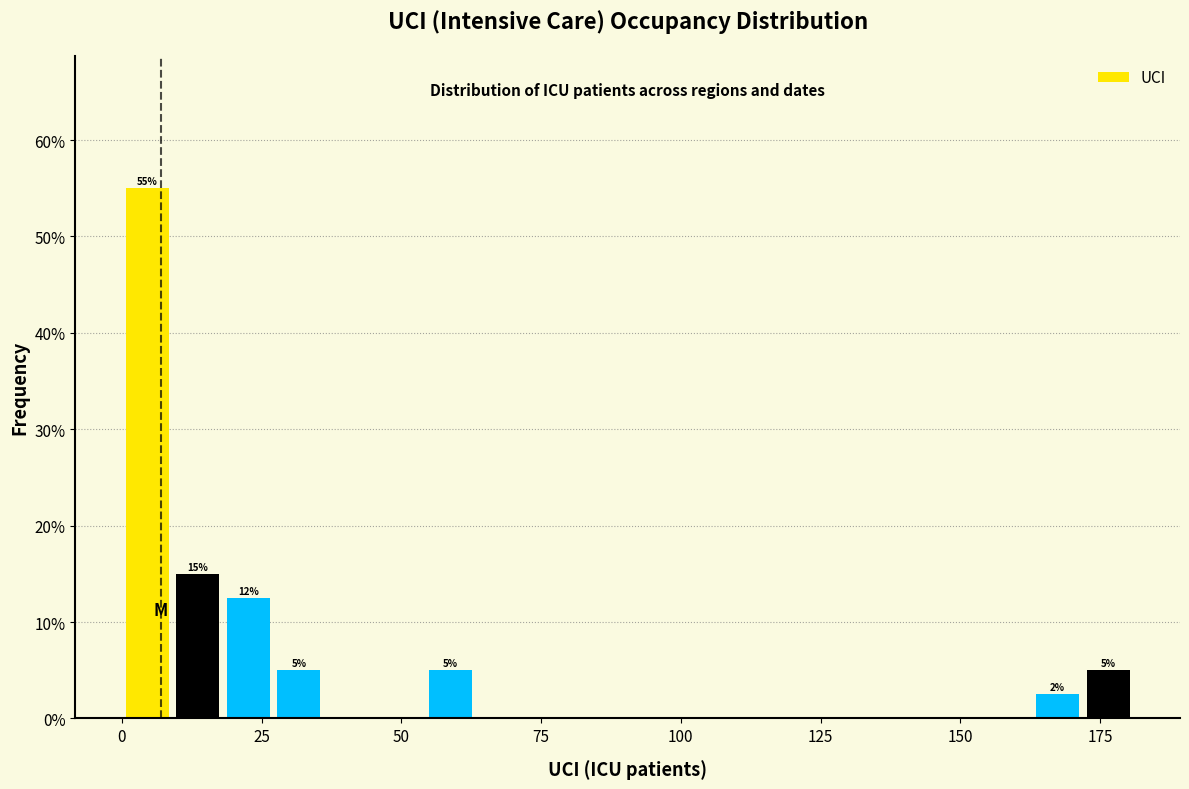

Read against the x-axis, roughly where is the centre of the tallest bar?

5